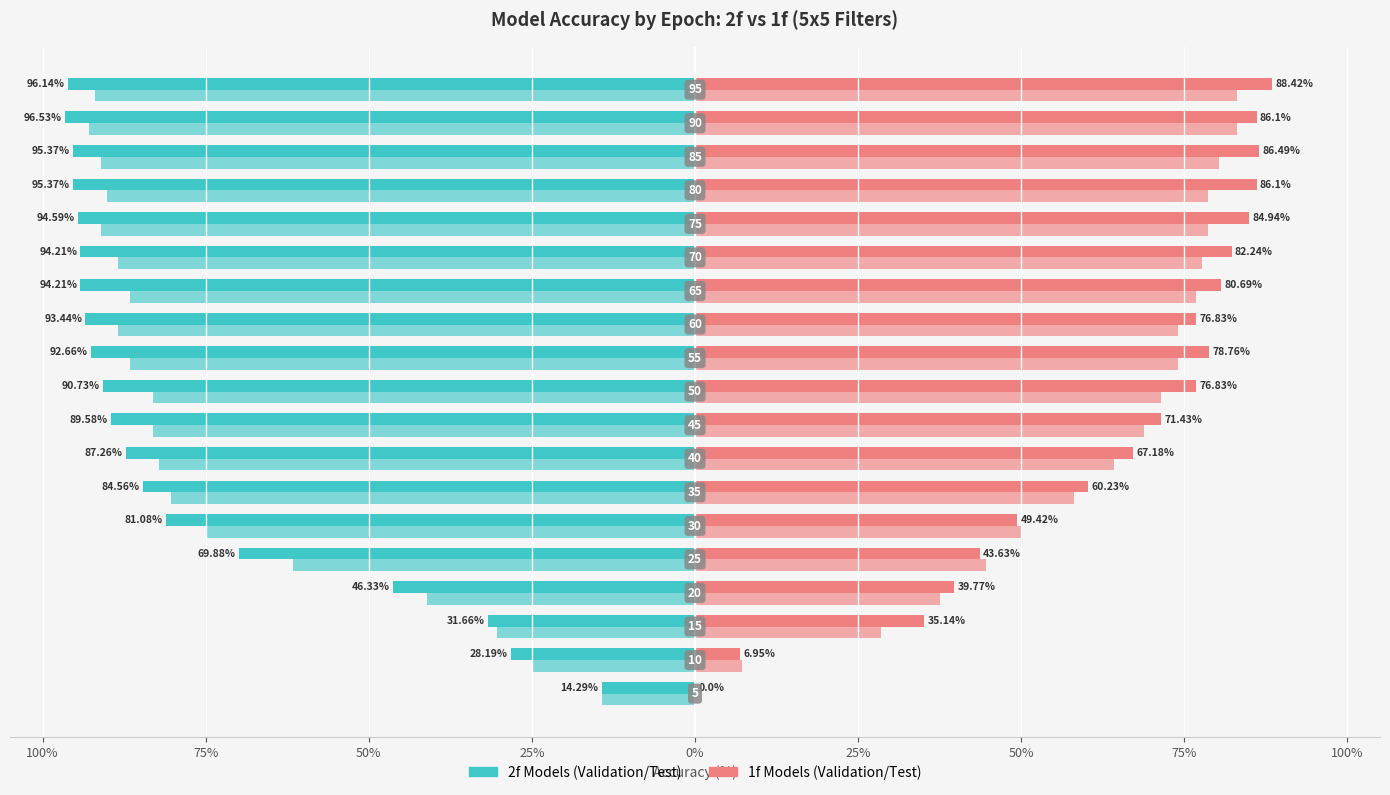

Reading left to right, list all the values displayed in this chart.

2f Validation: -14.3	-28.2	-31.7	-46.3	-69.9	-81.1	-84.6	-87.3	-89.6	-90.7	-92.7	-93.4	-94.2	-94.2	-94.6	-95.4	-95.4	-96.5	-96.1
1f Validation: 0.0	7.0	35.1	39.8	43.6	49.4	60.2	67.2	71.4	76.8	78.8	76.8	80.7	82.2	84.9	86.1	86.5	86.1	88.4
2f Test: -14.3	-25.0	-30.4	-41.1	-61.6	-75.0	-80.4	-82.1	-83.0	-83.0	-86.6	-88.4	-86.6	-88.4	-91.1	-90.2	-91.1	-92.9	-92.0
1f Test: 0.0	7.1	28.6	37.5	44.6	50.0	58.0	64.3	68.8	71.4	74.1	74.1	76.8	77.7	78.6	78.6	80.4	83.0	83.0